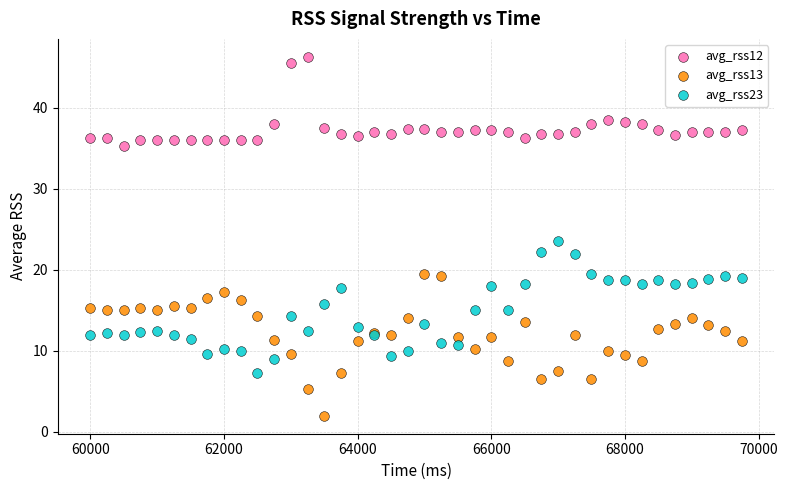

Which series reaches the minimum Y coordinate?

avg_rss13